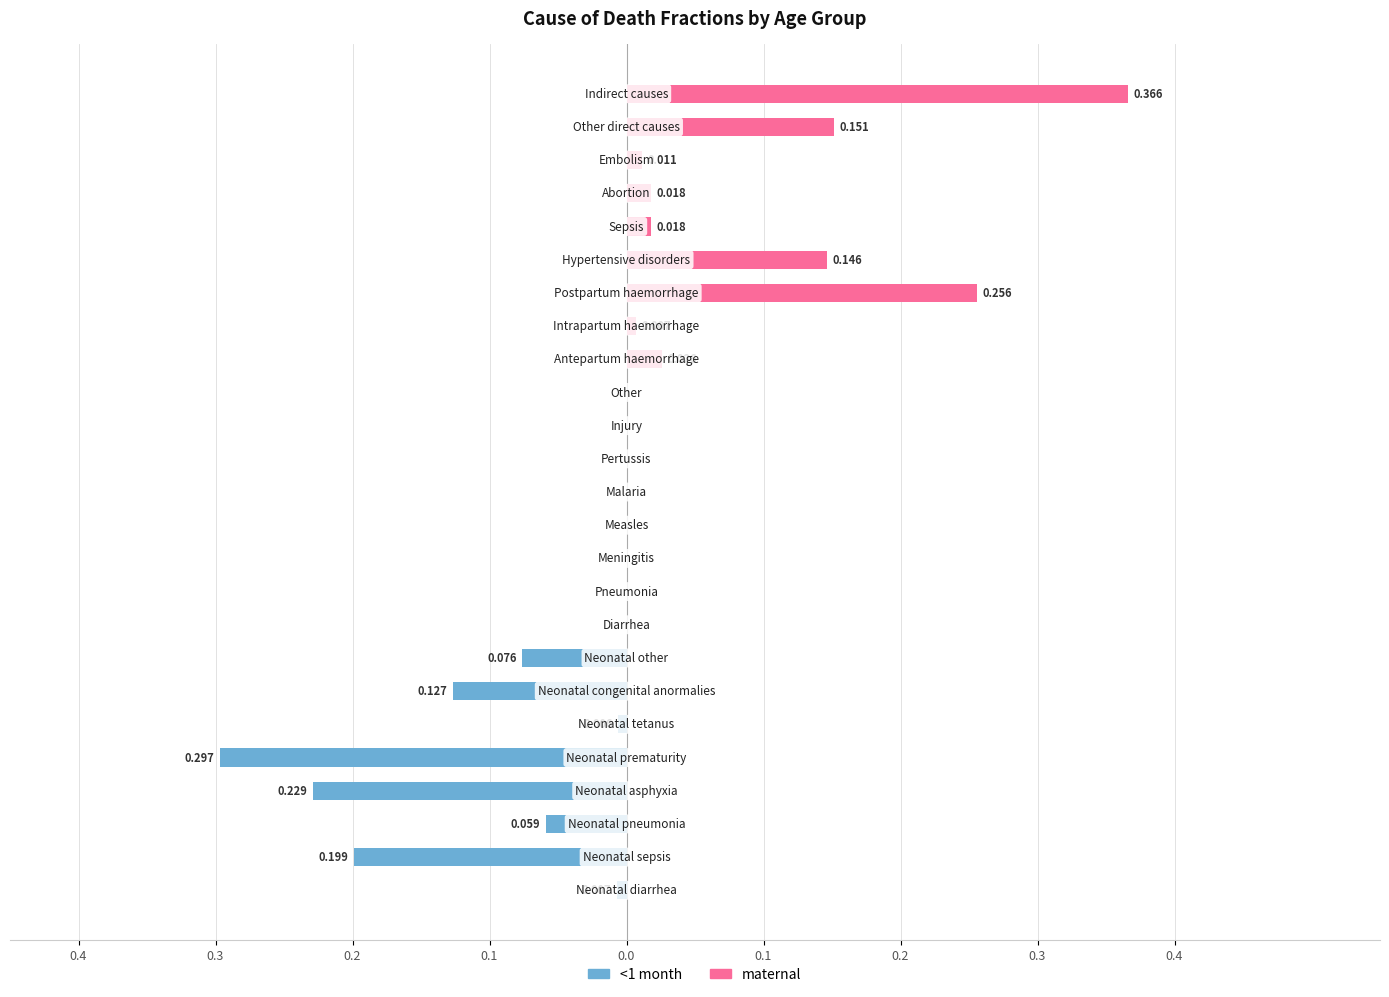

True or false: <1 month has a value of 0.0 at 10.

True